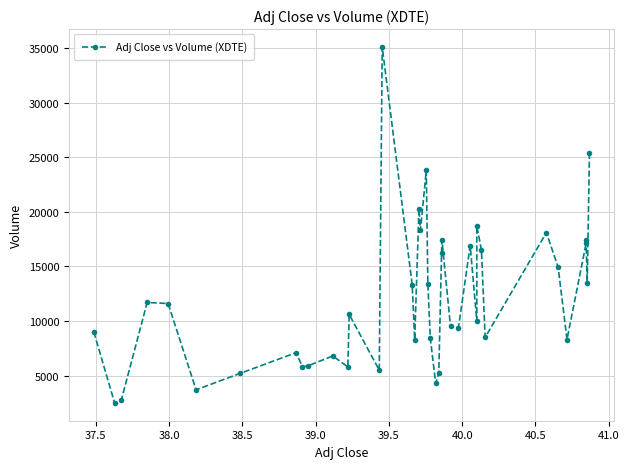

What is the difference between the second highest and second lowest values?

22600